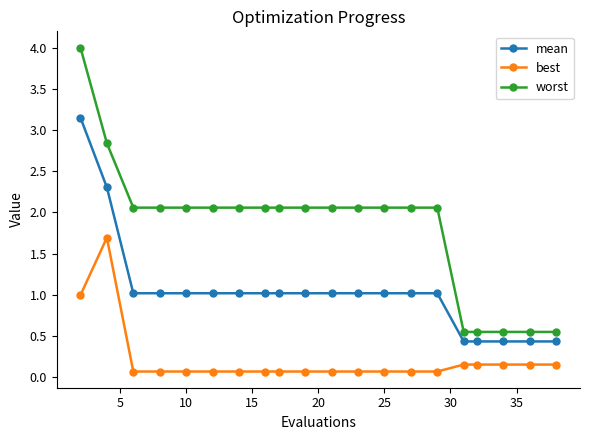

List the series in order of their overall mean, lowest first.

best, mean, worst